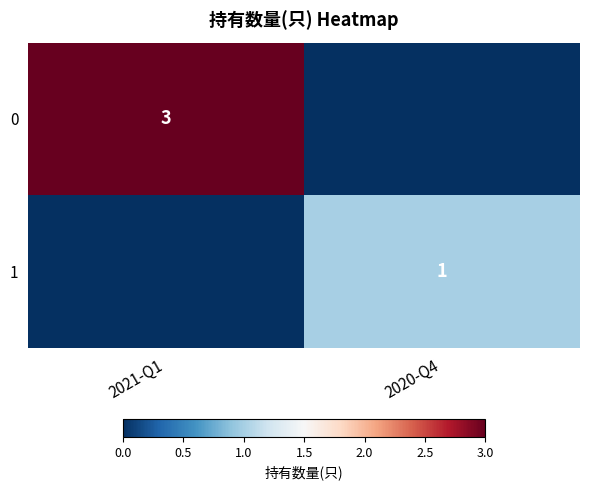

The value of 0 at 2021-Q1 is 3. True or false?

True